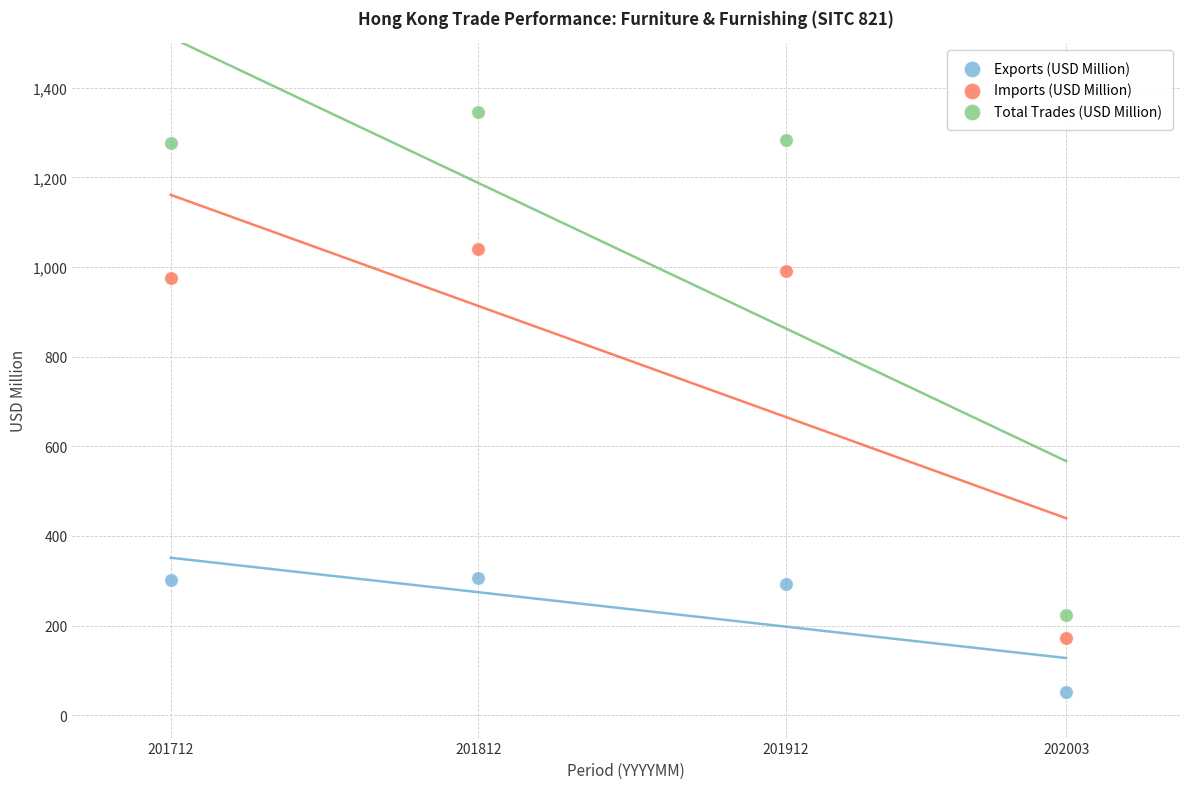

Across all data points, what is the average Y value?

688.2